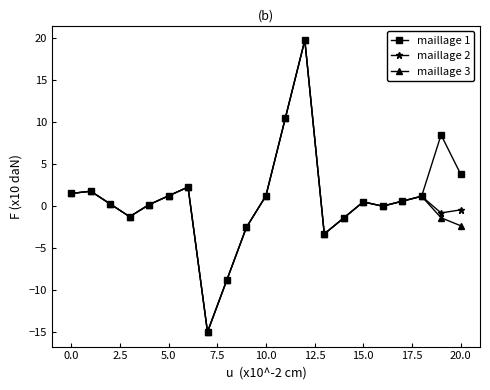

What is the minimum value for maillage 2?

-15.0